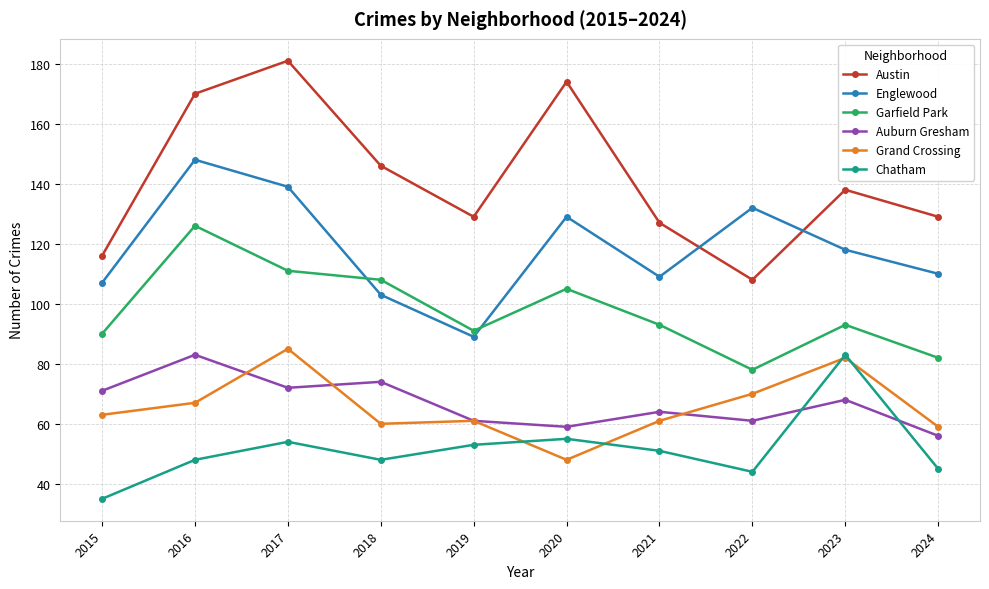

What is the value of the Grand Crossing point at the 6th from the left?

48